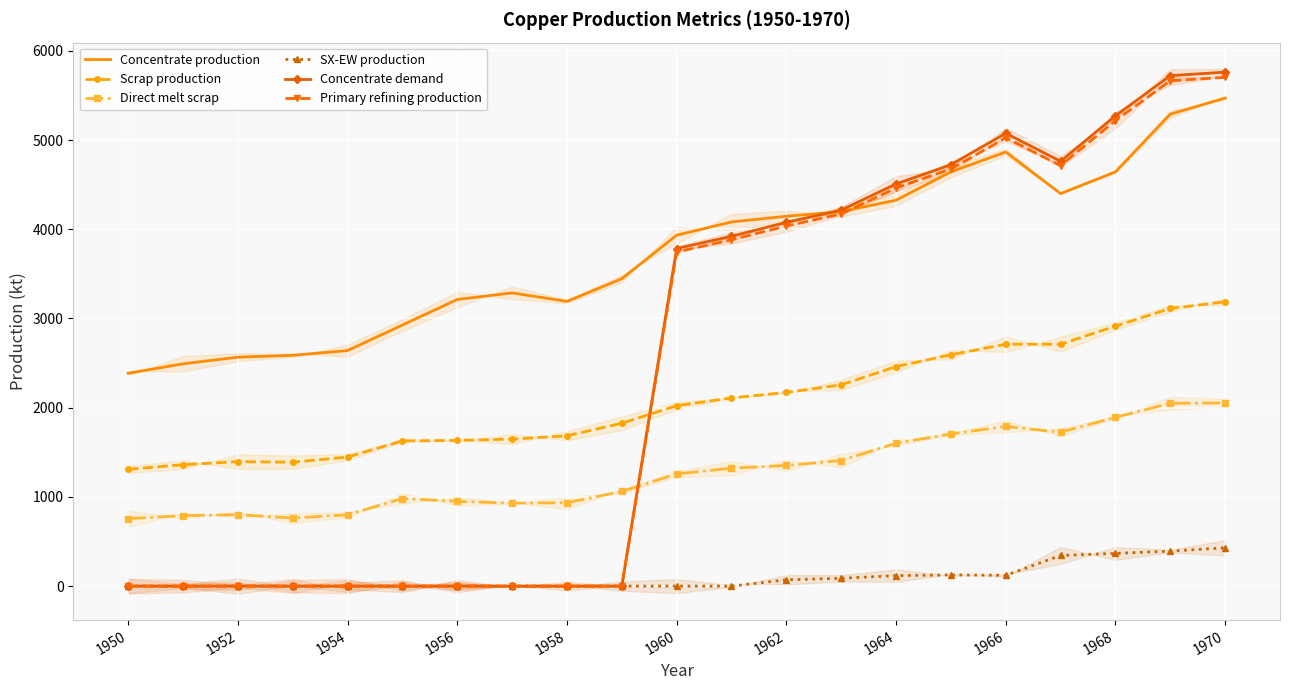

True or false: Scrap production and Concentrate production intersect in this chart.

False